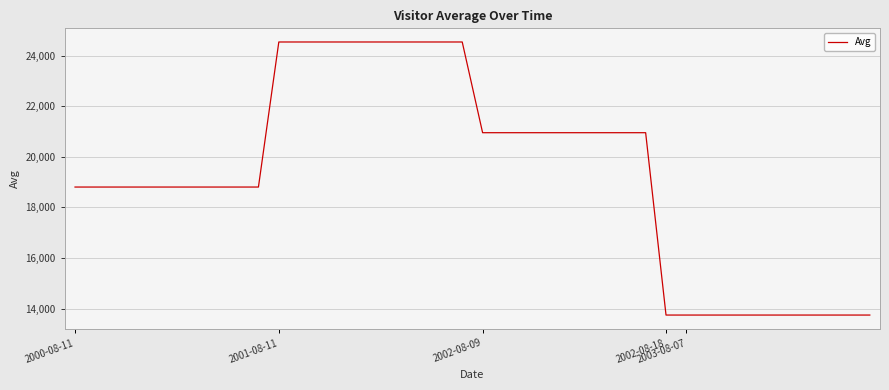

What is the difference between the maximum and minimum values?

10785.2